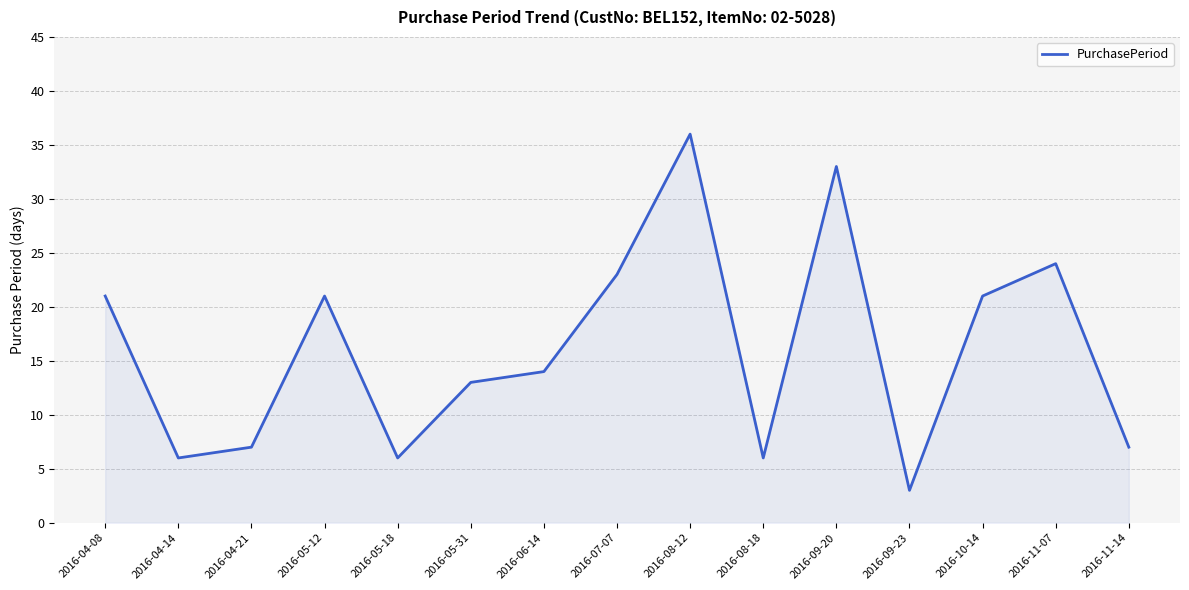

What is the approximate value at 2016-05-18, to the nearest 5?

5